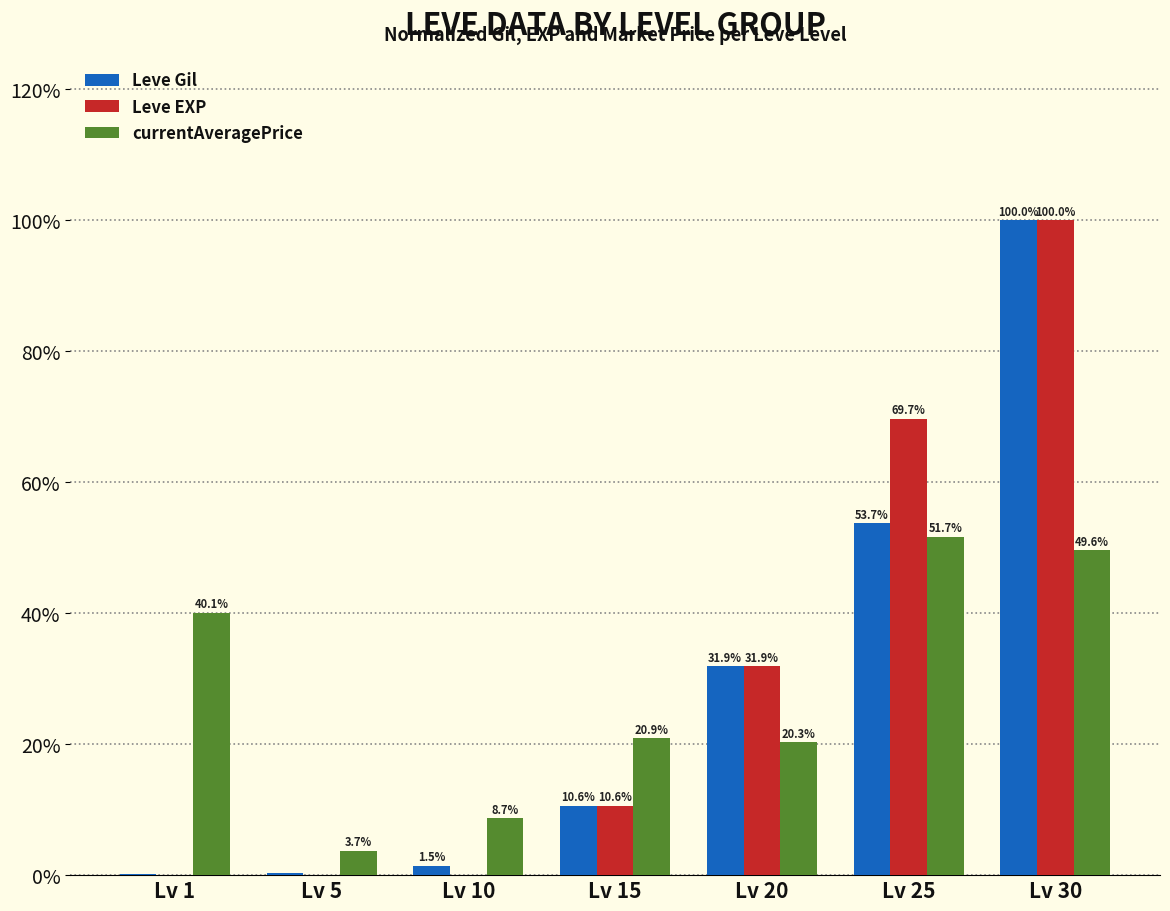

What is the difference between the Leve EXP values at Lv 1 and Lv 30?

100.0